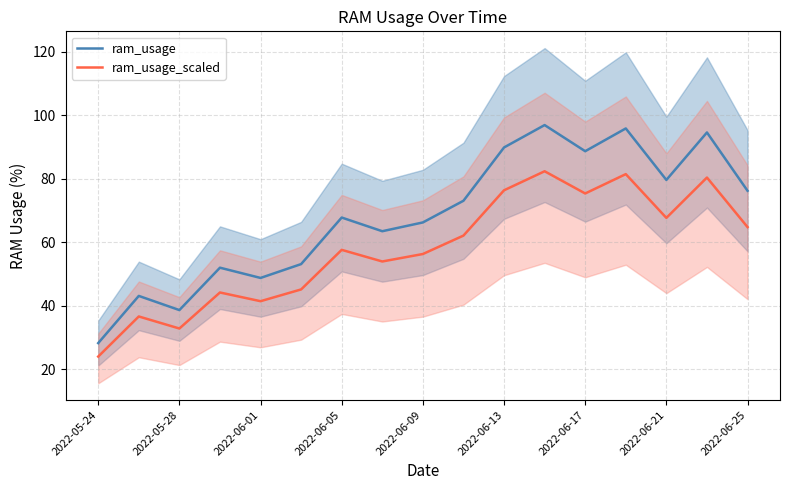

True or false: ram_usage and ram_usage_scaled cross at least once.

False